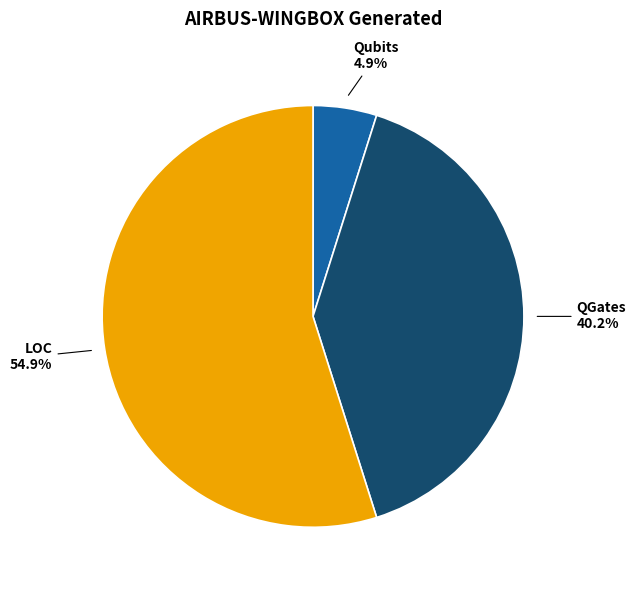

Rank the categories by value from highest to lowest.

LOC, QGates, Qubits